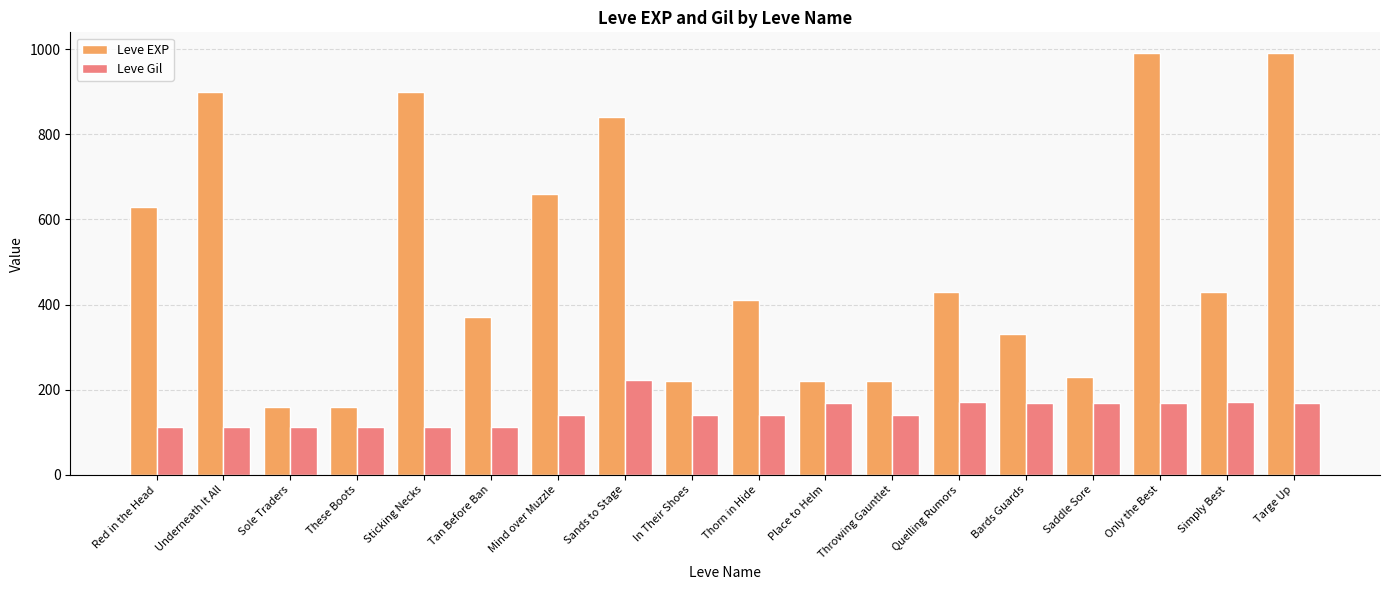

Rank the series at Mind over Muzzle from lowest to highest value.

Leve Gil, Leve EXP